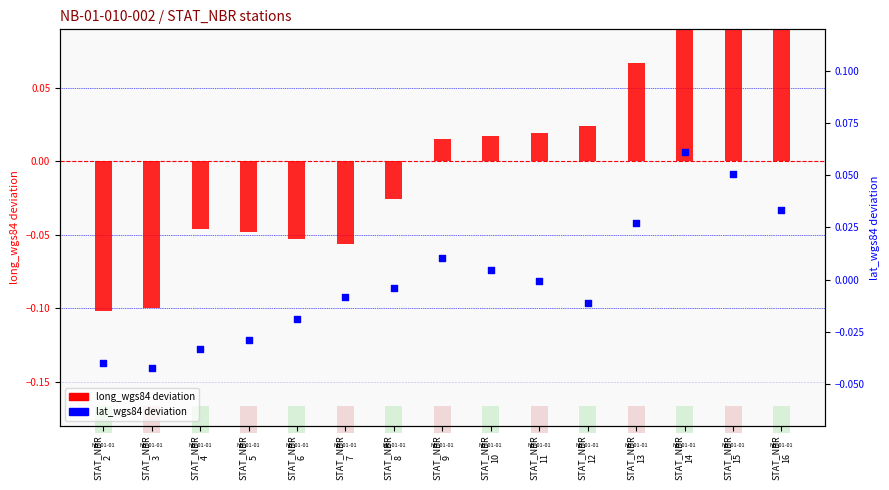

What are all the series names shown in the legend?

long_wgs84 (deviation), lat_wgs84 (deviation)